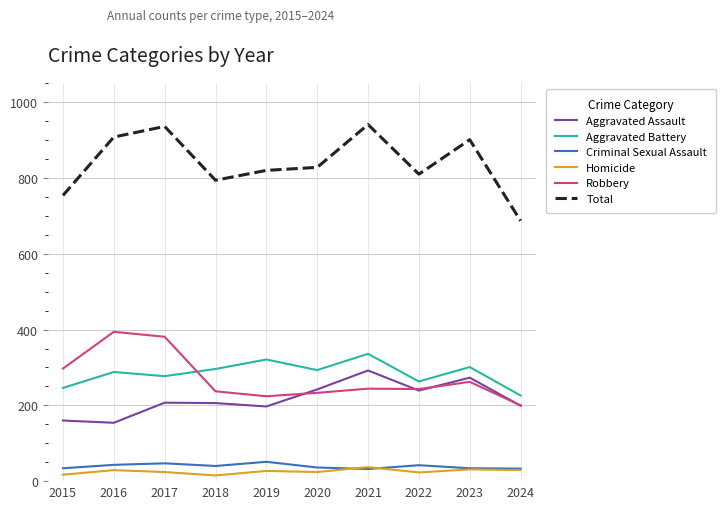

What is the maximum value for Criminal Sexual Assault?

51